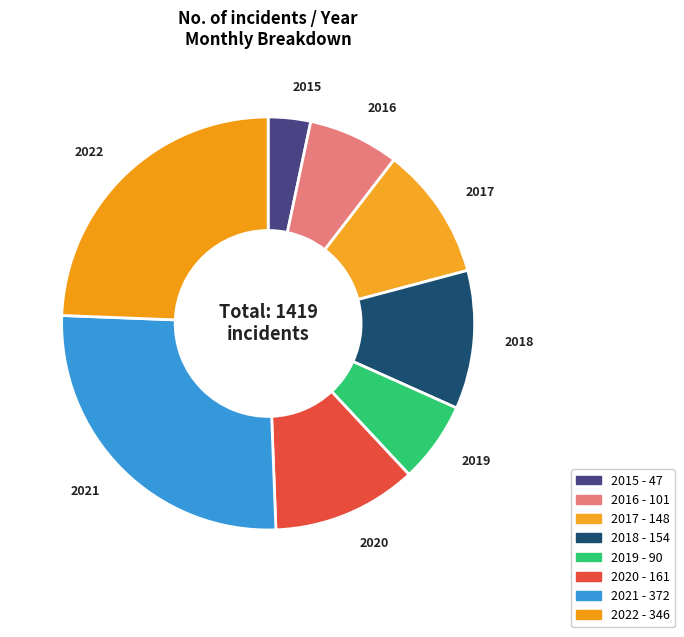

What is the largest slice in the pie chart?

2021